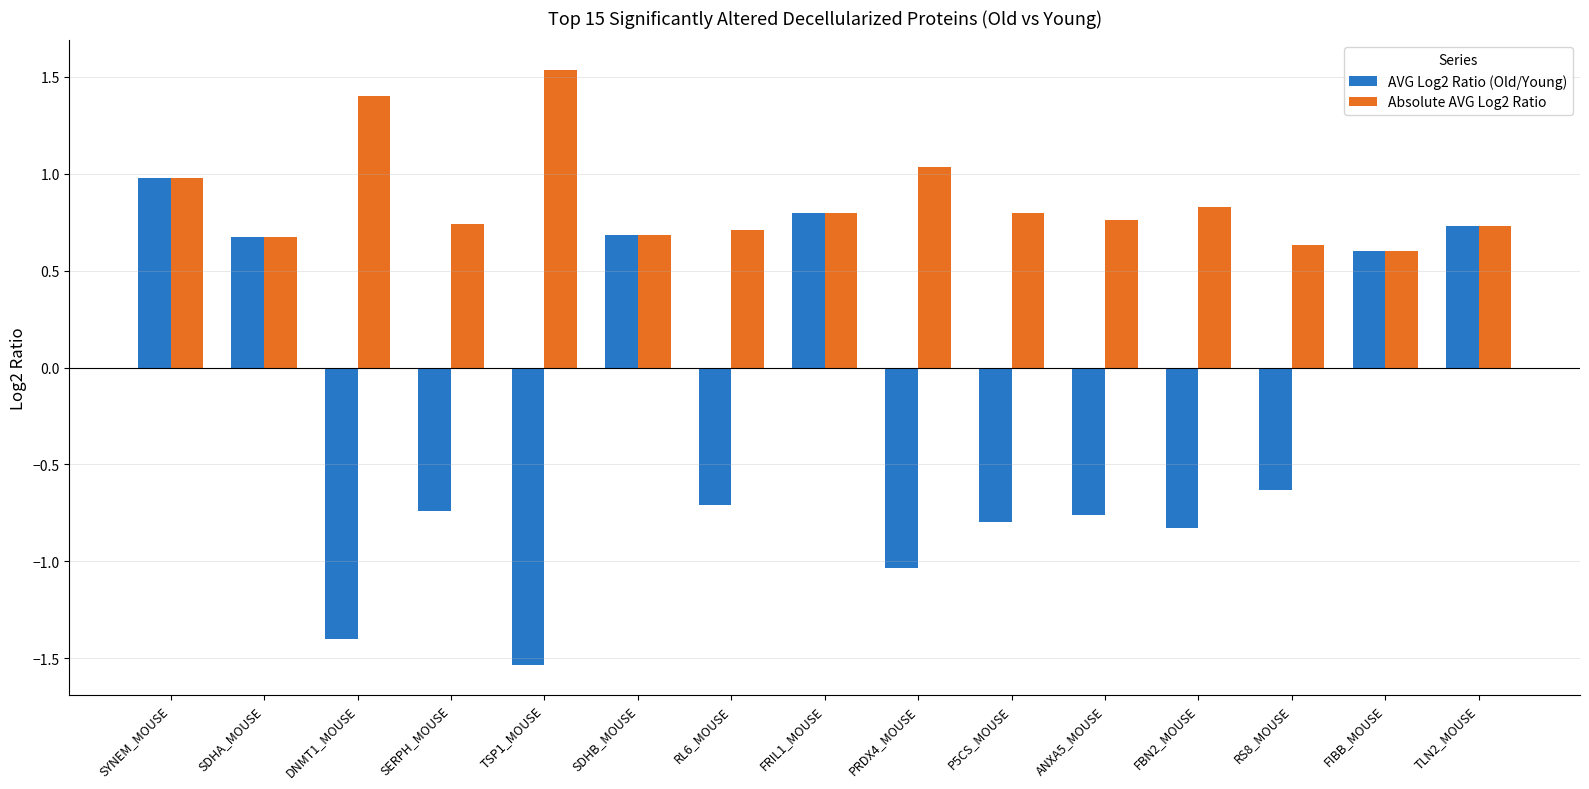

Rank the series by their average value, from highest to lowest.

Absolute AVG Log2 Ratio, AVG Log2 Ratio (Old/Young)